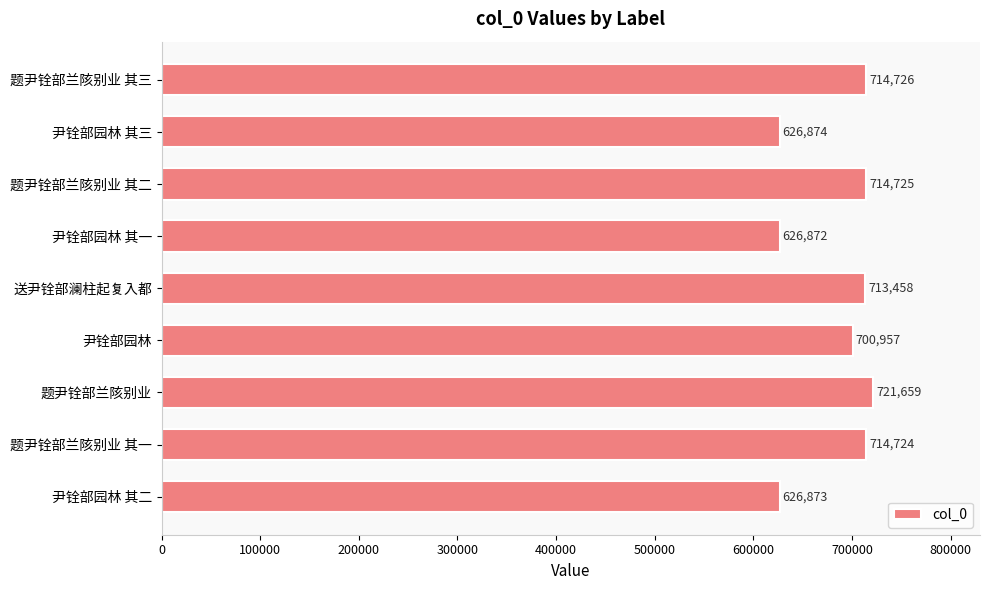

What is the change in value from 题尹铨部兰陔别业 其三 to 尹铨部园林 其一?

-87854